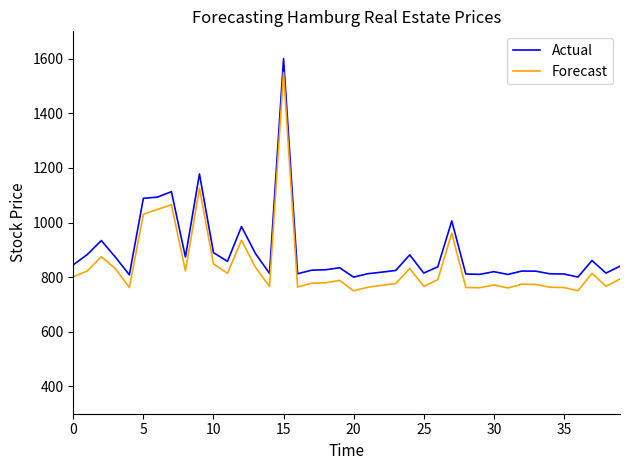

What is the difference between the maximum and minimum values in the Actual series?

800.0